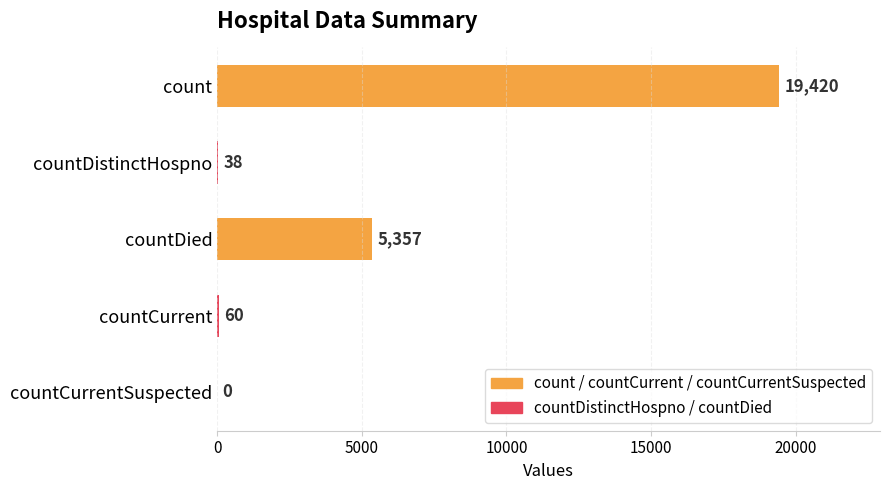

Reading top to bottom, what are all the values shown in this chart?

count=19420	countDistinctHospno=38	countDied=5357	countCurrent=60	countCurrentSuspected=0